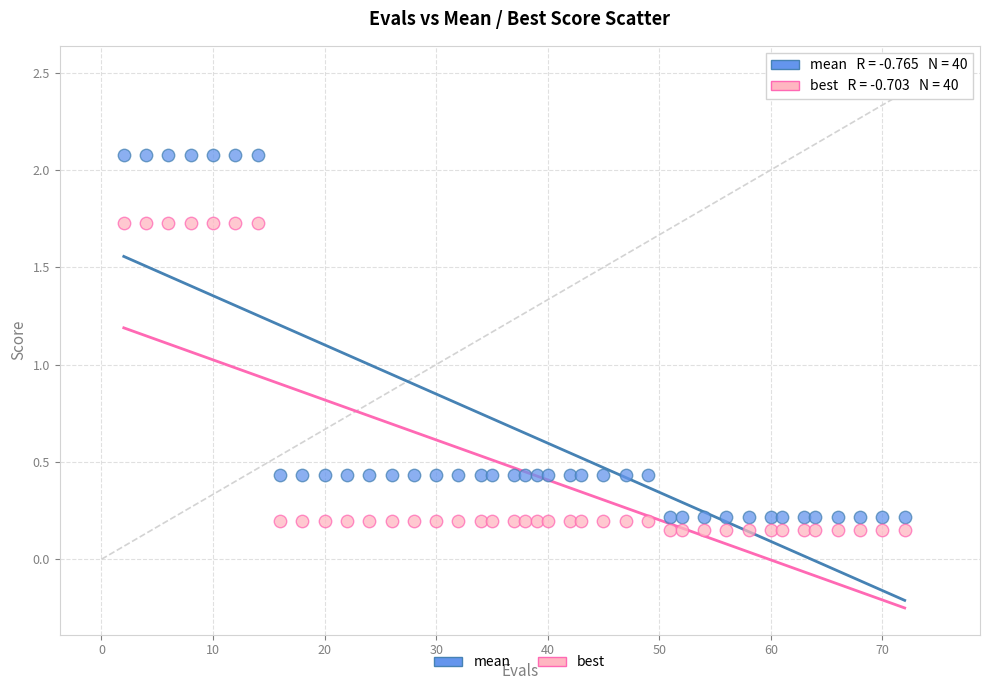

Which series contains the lowest Y value?

best